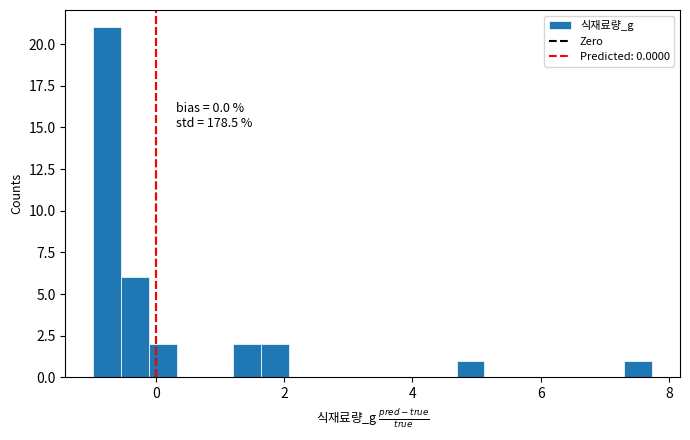

Around what value on the x-axis is the tallest bar? Give the approximate position of its centre, as read against the axis.

-0.8